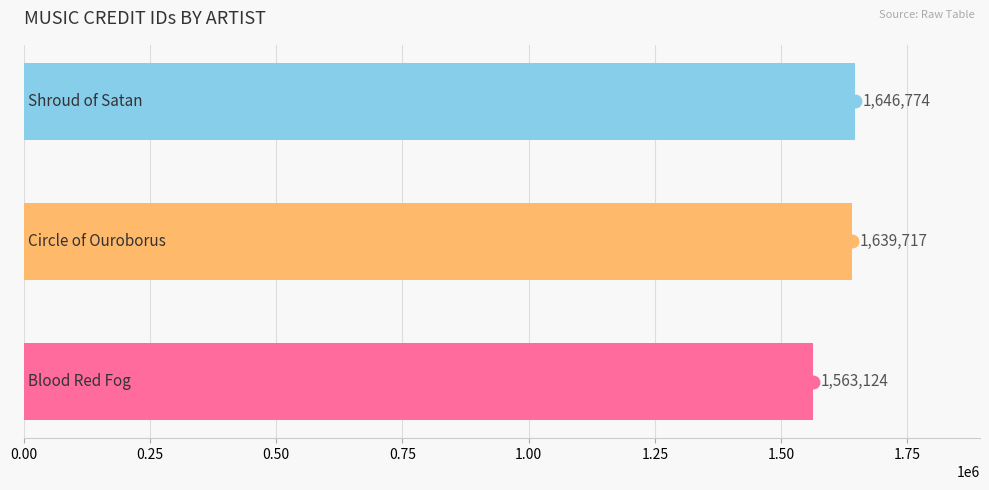

What is the average value?

1616538